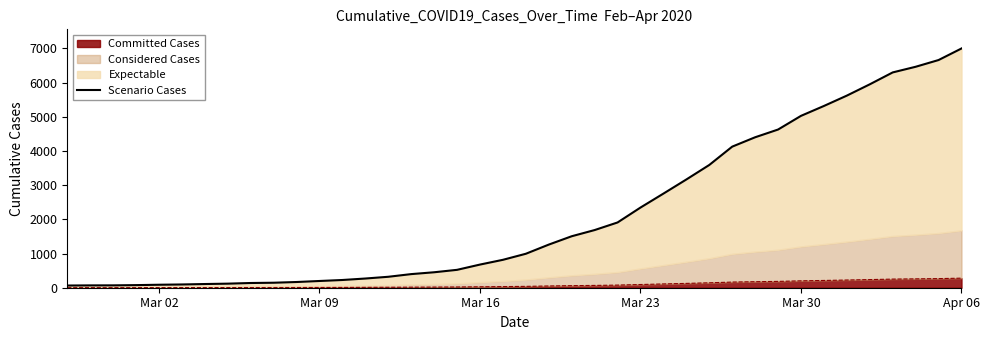

The chart shows a value of 6995 at Apr 06. True or false?

True